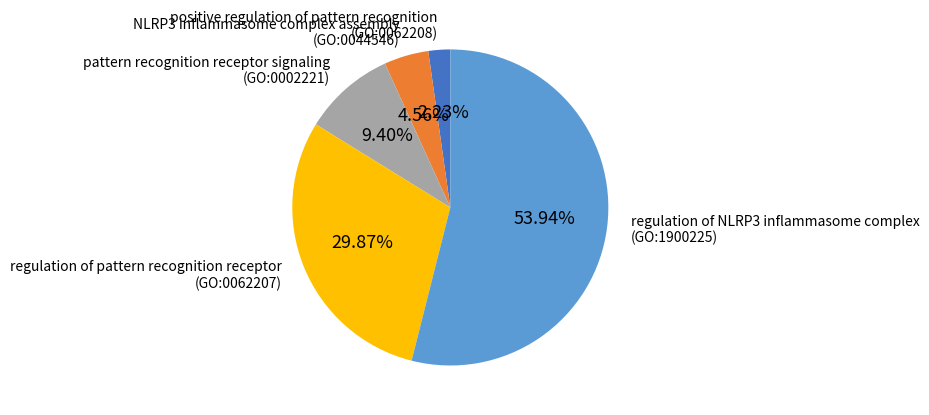

To the nearest percent, what is the difference between the largest and smallest slice percentages?

52%